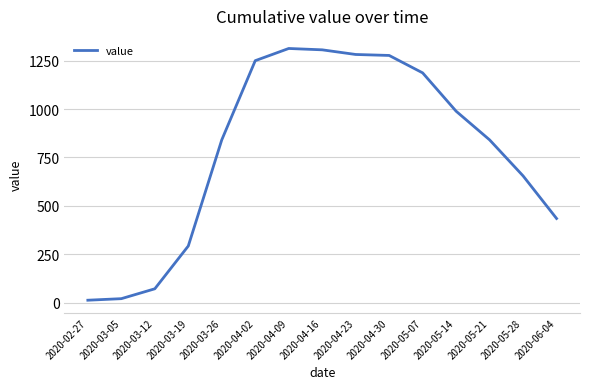

What is the greatest value displayed?

1313